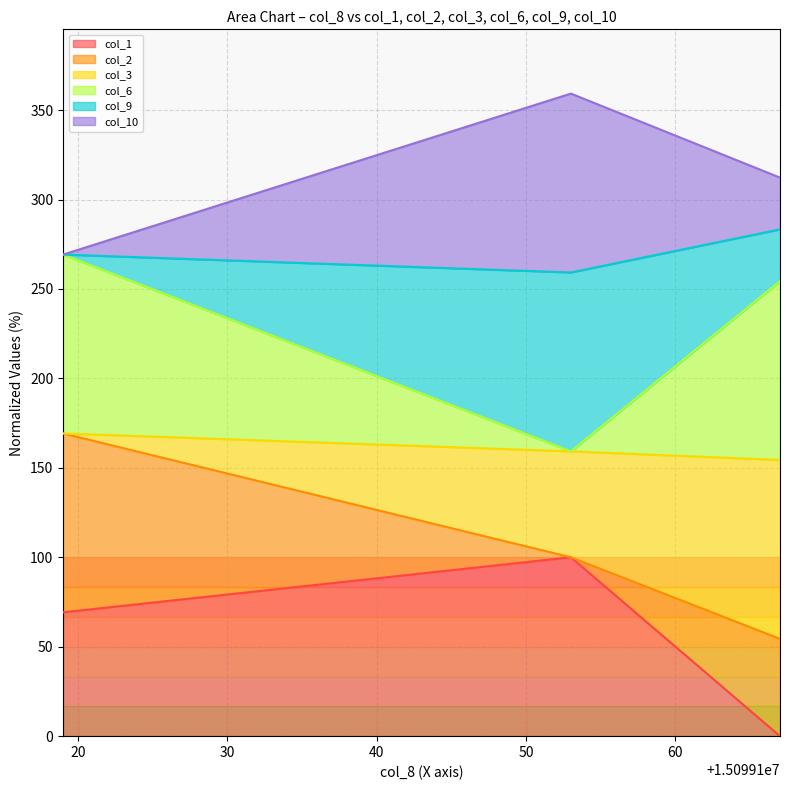

At which category does the chart reach its minimum across all series?

15099167